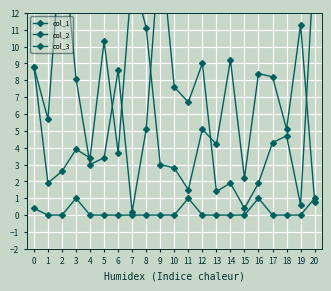

What position from the left is 13?

15